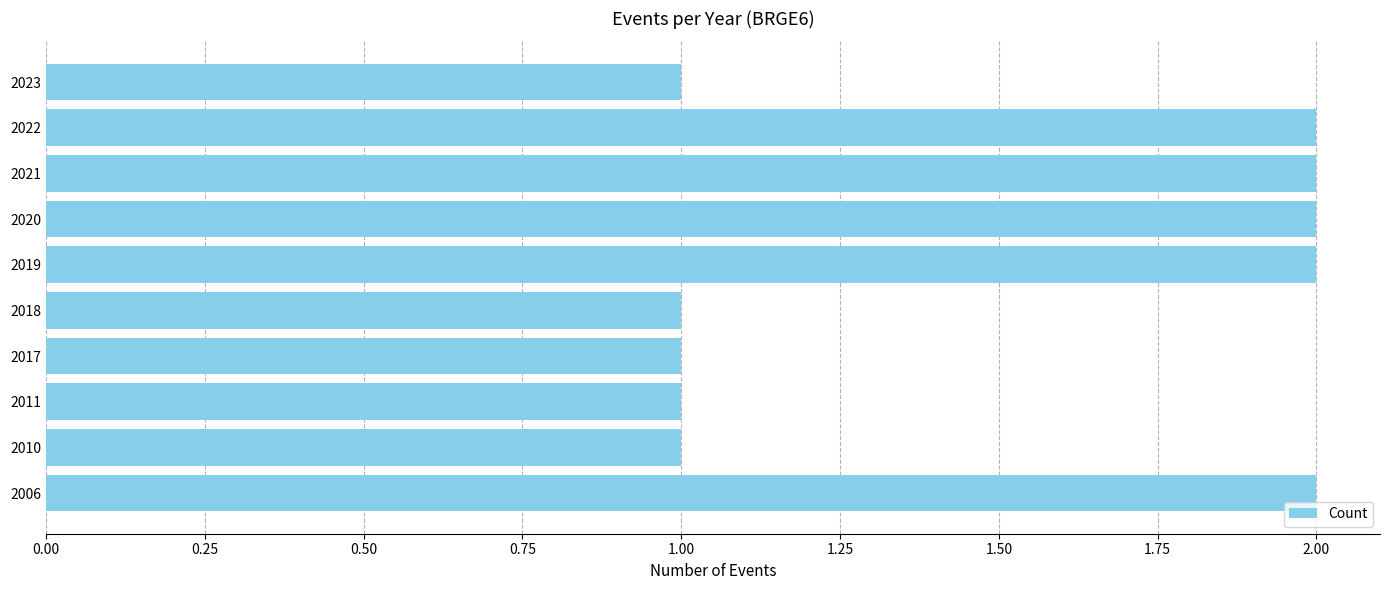

Approximately how many times larger is the value at 2010 compared to 2017?

1.0